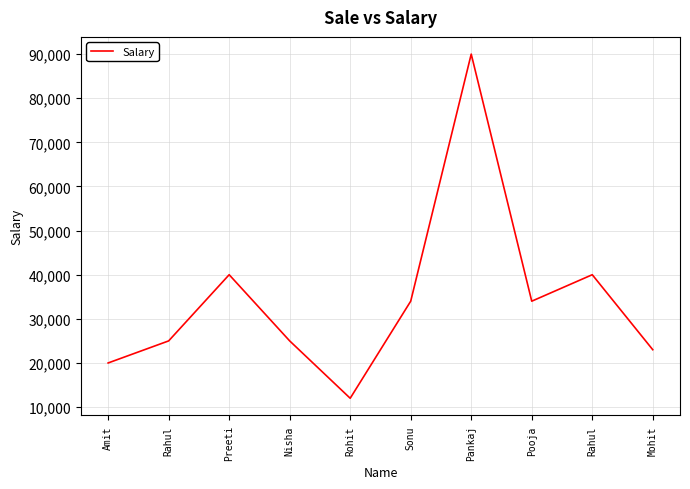

Reading left to right, transcribe all the data shown in this chart.

Amit=20000	Rahul=25000	Preeti=40000	Nisha=25000	Rohit=12000	Sonu=34000	Pankaj=90000	Pooja=34000	Rahul=40000	Mohit=23000